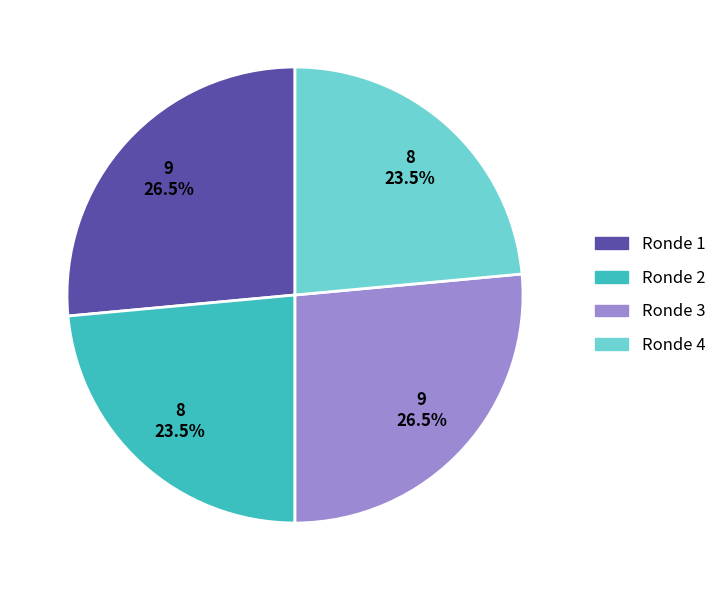

What percentage do Ronde 1 and Ronde 4 together represent?

50.0%